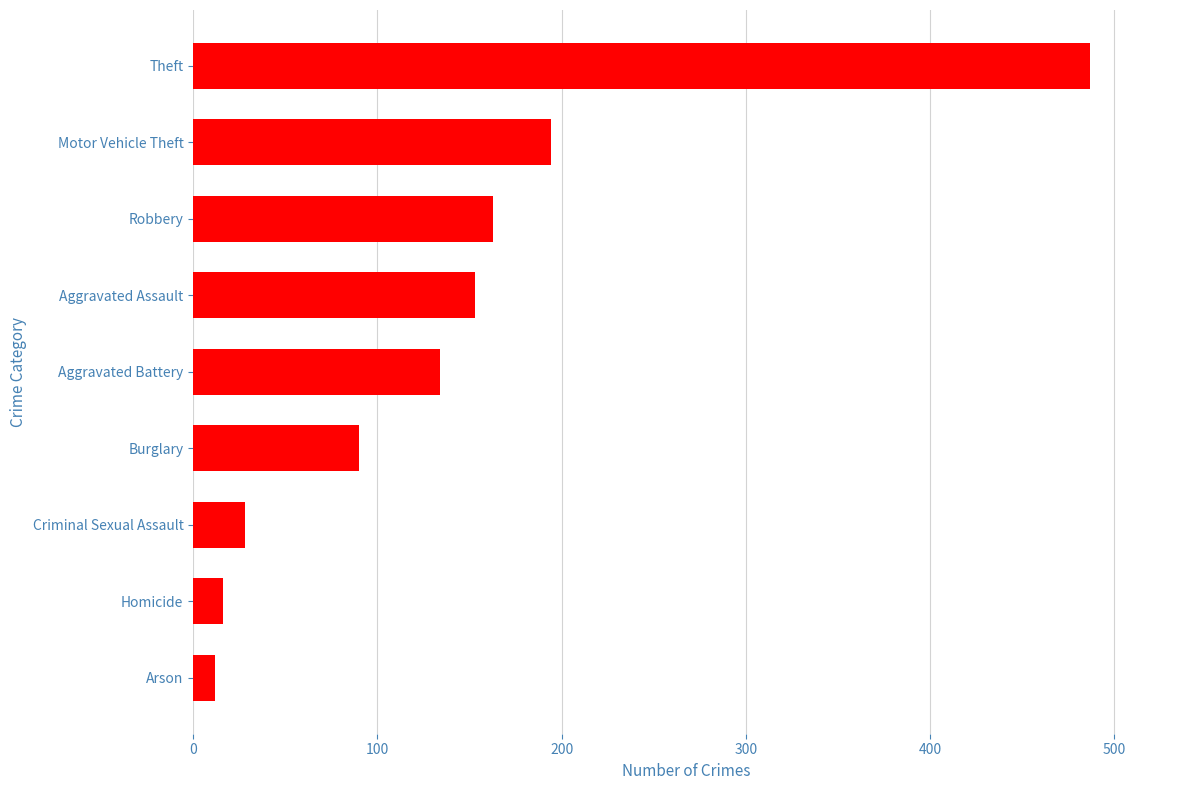

What is the sum of the values at Motor Vehicle Theft and Robbery?

357